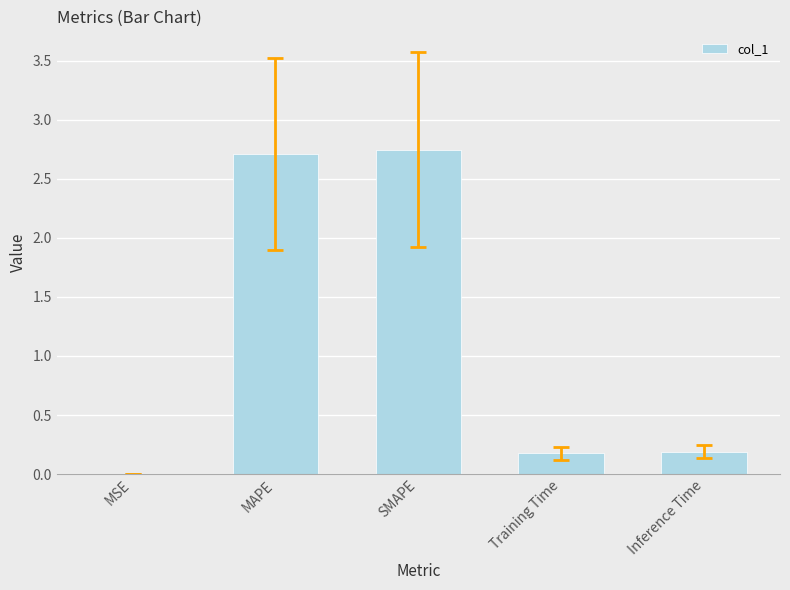

What is the average value?

1.2